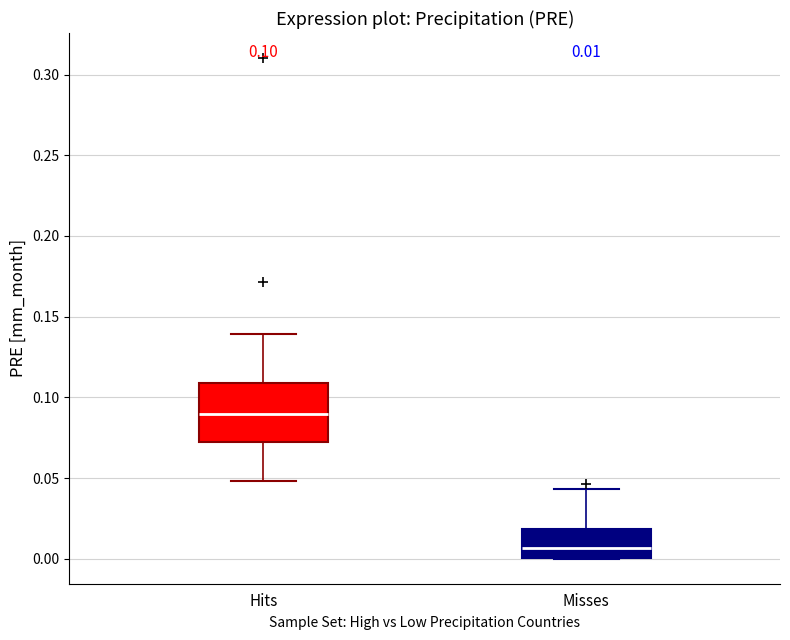

Which box is the tallest, from its lower edge to its upper edge?

Hits